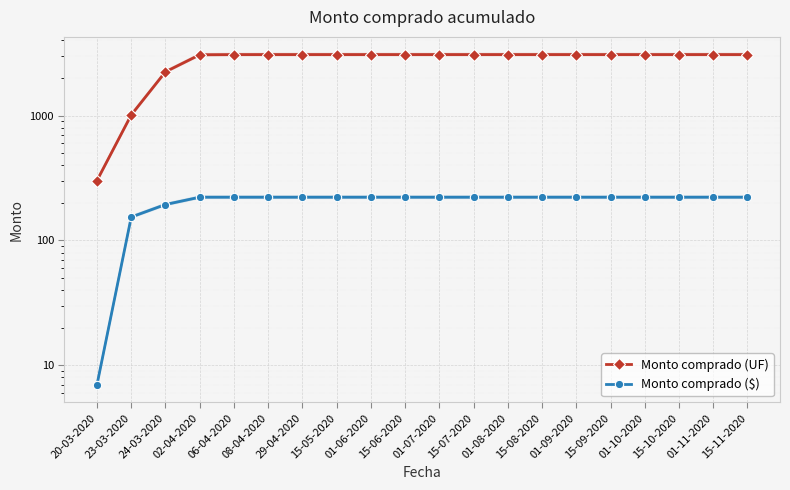

At how many categories does at least one series exceed 1804?

18